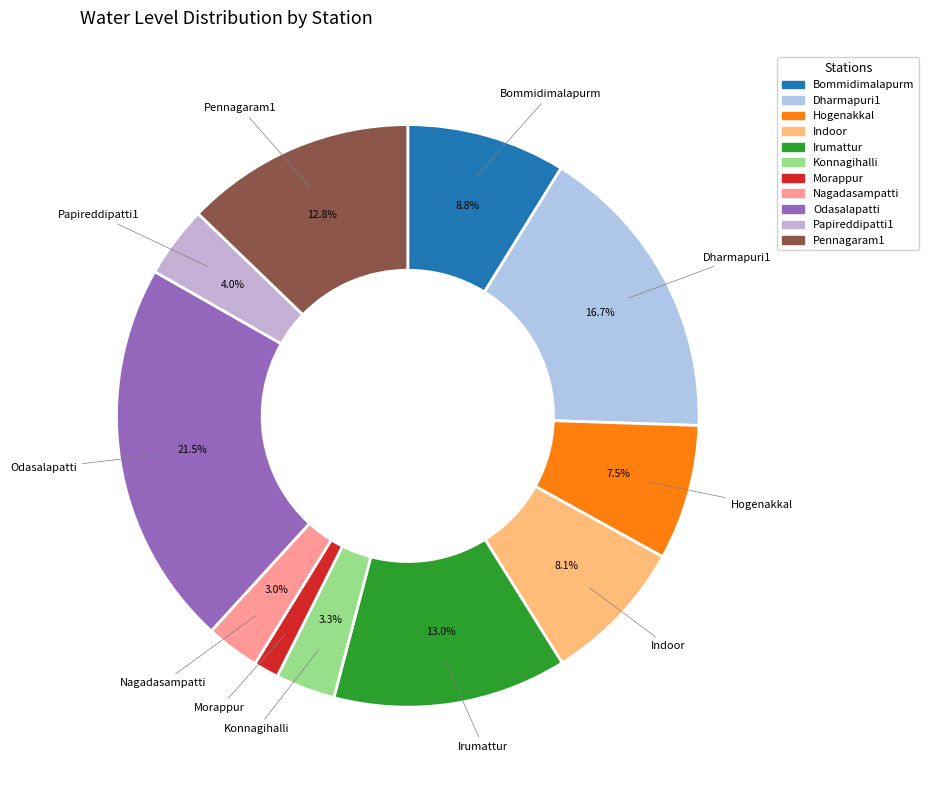

Does Hogenakkal account for over 50% of the chart?

No